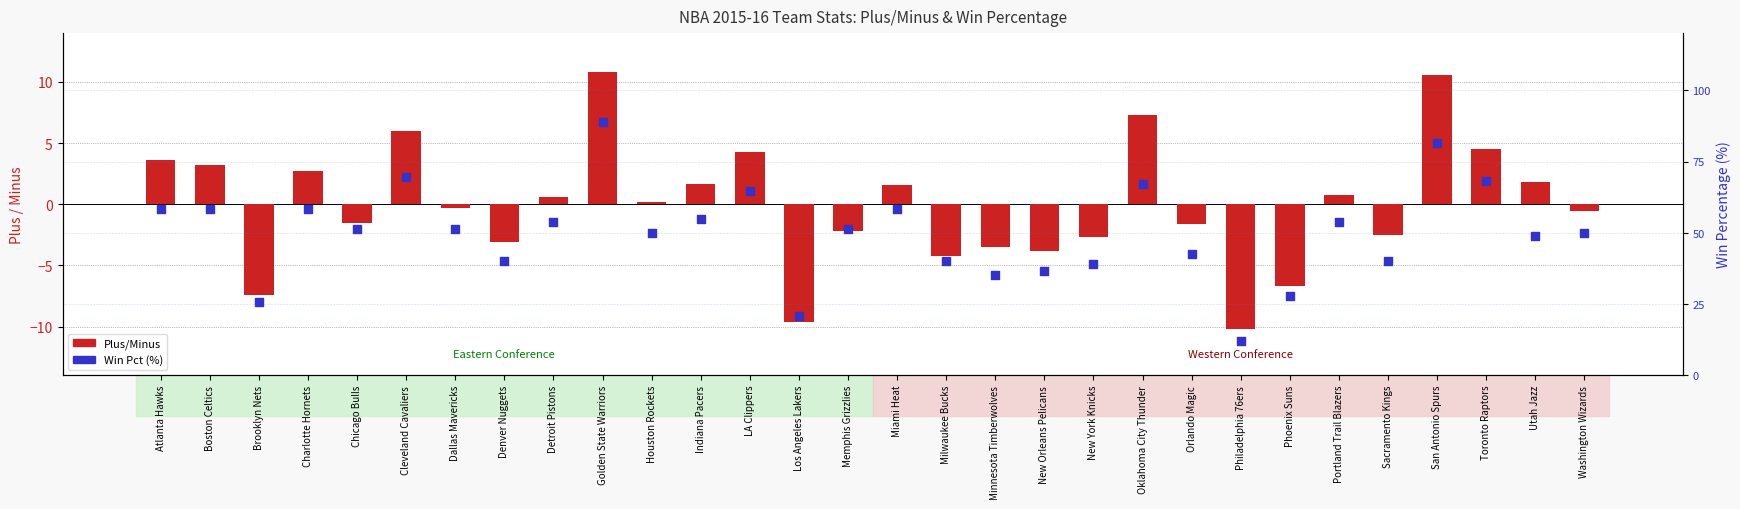

What are all the series names shown in the legend?

Plus/Minus, Win Pct (%)